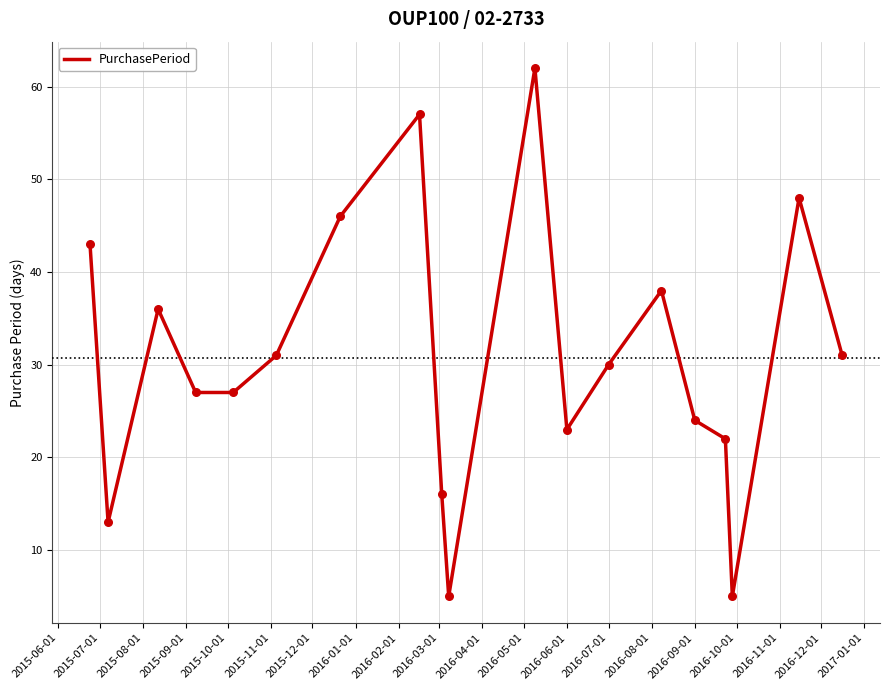

What is the difference between the maximum and minimum values?

57